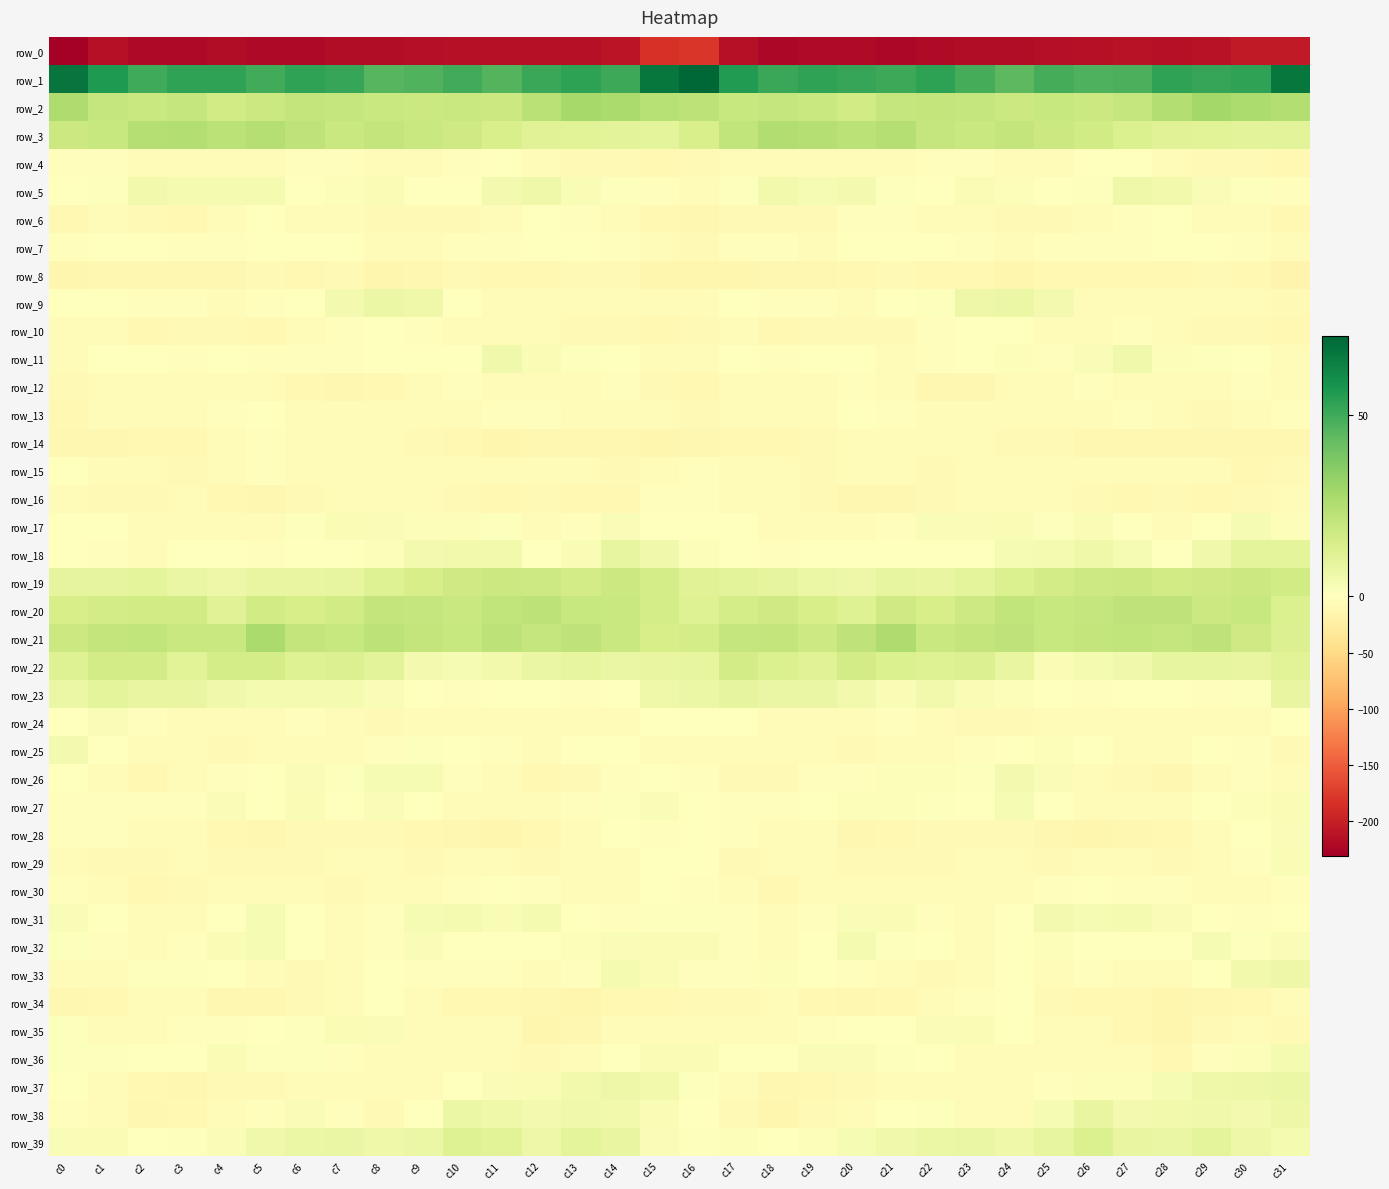

Reading right to left, what are all the values shown in this chart?

row_0: -205.1	-205.5	-212.6	-214.1	-212.6	-214.3	-215.3	-217.3	-217.1	-219.3	-222.4	-219.0	-218.8	-222.2	-213.2	-180.3	-182.5	-209.4	-213.5	-213.5	-213.3	-214.4	-215.9	-217.3	-217.3	-221.2	-221.8	-218.2	-220.2	-221.8	-213.4	-230.9
row_1: 66.8	53.0	51.9	52.7	48.0	47.5	48.8	44.6	49.1	53.6	50.6	52.0	53.2	51.0	55.6	71.7	66.8	50.5	53.5	51.1	46.1	49.5	46.8	45.5	51.6	52.9	49.8	53.1	52.9	50.2	56.6	67.4
row_2: 25.1	26.4	28.9	25.0	19.8	18.0	19.2	18.1	19.7	20.2	20.0	16.4	18.6	19.8	19.6	22.4	24.0	27.4	28.2	23.0	18.1	18.9	18.2	18.9	19.9	20.5	18.4	16.7	20.0	18.7	19.7	26.2
row_3: 10.1	10.2	10.7	11.2	13.2	16.3	18.3	20.2	19.0	20.1	24.2	22.4	24.2	25.2	20.8	14.0	9.7	10.3	10.8	11.7	14.4	17.0	18.7	20.2	18.8	21.6	24.3	22.7	24.8	24.3	19.3	18.2
row_4: -10.4	-7.5	-8.3	-6.4	-1.7	-0.3	-5.0	-5.5	-2.5	-2.3	-5.0	-6.0	-3.6	-4.6	-4.8	-7.5	-9.6	-7.7	-7.9	-4.8	-0.4	-1.8	-6.4	-4.3	-1.9	-3.6	-4.8	-5.8	-3.6	-4.2	-3.5	-2.1
row_5: -3.5	0.9	1.9	4.5	5.7	0.9	-1.5	1.5	2.4	-0.7	0.9	4.5	3.3	4.9	0.7	-4.0	-2.0	0.9	2.6	5.9	4.3	-0.8	-0.7	2.5	1.4	-1.2	3.8	3.4	3.8	4.9	1.1	0.5
row_6: -10.5	-6.3	-3.7	-0.9	-3.2	-7.0	-7.5	-8.9	-5.3	-6.7	-3.3	-3.1	-8.7	-8.9	-7.9	-11.2	-9.6	-5.8	-2.0	-1.3	-4.5	-7.7	-7.7	-7.6	-5.6	-6.1	-1.7	-5.5	-9.4	-8.0	-6.4	-9.7
row_7: -5.0	-2.6	-1.0	-0.2	-2.2	-3.1	-3.3	-5.8	-2.1	-0.5	-0.6	-1.4	-3.6	-2.4	-2.5	-8.1	-7.0	-2.3	0.0	-0.7	-3.0	-2.8	-4.0	-5.0	-0.7	-0.8	-0.4	-2.5	-3.4	-1.6	-1.7	-3.5
row_8: -14.9	-9.5	-8.0	-10.4	-9.7	-9.7	-9.3	-14.1	-10.0	-9.2	-8.3	-10.2	-11.2	-11.9	-12.9	-13.7	-13.5	-8.0	-9.0	-10.1	-10.0	-8.7	-11.4	-13.4	-8.6	-9.7	-8.6	-11.2	-10.9	-12.6	-12.6	-12.9
row_9: -8.7	-5.7	-4.5	-5.7	-4.0	-3.8	3.9	6.9	6.2	1.1	-1.2	-4.0	-3.5	-2.6	-1.3	-5.4	-6.2	-5.1	-4.6	-4.9	-4.1	-1.6	5.7	7.2	4.2	-0.2	-2.7	-3.9	-3.1	-2.5	0.5	-0.1
row_10: -10.1	-8.4	-8.4	-6.0	-2.9	-6.1	-5.0	-1.7	-1.3	-3.1	-7.6	-8.5	-7.6	-9.8	-6.3	-7.2	-9.3	-7.5	-8.4	-3.9	-3.8	-6.6	-3.5	-1.3	-1.9	-4.7	-9.2	-7.3	-8.7	-9.0	-4.5	-4.4
row_11: -6.7	-1.4	0.7	1.5	5.2	1.7	-1.9	1.2	-1.8	-2.9	-3.7	-0.8	-1.6	-2.8	-0.3	-6.8	-6.0	0.4	0.8	2.8	5.1	-0.9	-0.3	0.1	-2.1	-3.4	-2.9	-0.7	-2.3	-1.7	0.3	-4.1
row_12: -6.1	-3.5	-3.7	-4.3	-5.2	-3.1	-5.2	-7.2	-11.7	-11.2	-5.9	-3.2	-4.9	-4.5	-6.5	-9.8	-8.0	-2.9	-4.0	-5.0	-4.3	-3.3	-5.7	-9.0	-12.4	-9.3	-3.7	-4.3	-4.5	-5.1	-6.5	-7.7
row_13: -3.1	-5.8	-7.6	-4.0	-2.7	-5.0	-6.0	-6.7	-5.6	-6.3	-2.6	-1.0	-4.4	-5.7	-6.3	-7.3	-6.5	-7.1	-6.5	-2.8	-3.6	-5.3	-6.3	-6.3	-5.7	-6.0	-0.7	-2.2	-4.9	-6.1	-6.8	-10.5
row_14: -11.6	-11.8	-10.8	-11.8	-12.5	-12.3	-8.0	-8.3	-4.7	-7.0	-3.6	-3.7	-8.4	-10.5	-10.4	-12.4	-13.0	-11.2	-11.2	-11.9	-13.2	-10.4	-8.0	-7.0	-4.8	-7.2	-2.1	-5.8	-9.4	-10.3	-10.8	-12.5
row_15: -8.2	-9.4	-7.2	-6.0	-6.5	-4.4	-5.7	-6.1	-4.1	-7.3	-3.9	-4.6	-7.9	-6.1	-5.3	-3.1	-5.9	-8.7	-6.4	-6.4	-5.9	-4.3	-6.4	-4.7	-5.3	-6.7	-3.3	-6.1	-7.9	-5.3	-5.2	-0.7
row_16: -4.0	-7.9	-9.8	-7.8	-9.1	-8.3	-7.0	-6.0	-4.7	-7.9	-11.0	-10.8	-7.6	-7.1	-6.5	-3.3	-3.3	-9.3	-9.1	-7.9	-9.4	-7.8	-6.7	-5.2	-5.5	-8.8	-11.9	-9.5	-7.1	-7.2	-7.2	-6.1
row_17: 1.6	3.2	-1.3	-6.2	-1.1	2.5	0.6	2.3	2.2	2.0	-3.6	-5.4	-4.4	-4.8	-1.6	-0.9	-0.1	2.0	-3.5	-5.2	0.9	1.5	1.6	2.1	2.4	1.0	-5.8	-4.5	-4.4	-4.5	-0.9	-1.8
row_18: 9.8	9.9	5.1	-1.2	2.9	5.7	3.6	3.2	-1.3	-0.5	-1.7	-0.7	-0.5	-3.6	-1.7	1.5	5.4	8.7	2.4	-0.7	4.7	4.8	3.9	1.6	-1.7	-0.3	-2.3	0.2	-1.5	-3.6	-2.1	-1.6
row_19: 16.8	18.3	17.0	16.3	18.5	17.7	16.1	13.3	9.8	8.3	8.7	6.4	6.8	9.1	10.3	11.5	15.4	18.0	16.2	17.4	18.5	17.2	15.0	12.2	8.8	8.2	7.9	6.3	7.6	10.0	9.2	9.0
row_20: 13.4	19.1	18.2	21.5	21.6	19.6	19.3	21.0	17.7	14.8	17.2	12.3	14.7	17.0	15.6	11.8	15.4	18.7	19.2	22.3	21.2	18.5	20.1	20.4	16.4	14.9	16.3	11.7	16.5	16.8	15.7	14.8
row_21: 12.6	17.2	21.4	20.1	20.8	20.6	19.6	21.7	20.5	18.7	26.3	21.8	17.8	20.5	20.0	15.5	14.8	18.7	21.8	19.7	21.9	19.3	20.4	22.0	19.1	20.7	27.1	18.7	18.9	20.9	20.4	18.4
row_22: 10.9	7.9	8.5	8.5	5.4	3.8	2.6	7.9	12.5	12.1	13.1	16.1	11.7	13.2	16.1	8.7	8.2	7.5	8.9	7.4	4.9	3.0	4.1	10.3	12.5	11.8	15.3	15.2	10.9	15.8	15.7	12.0
row_23: 7.9	1.1	-3.3	-1.3	-0.8	-2.6	-1.6	1.3	2.6	4.6	2.5	4.9	7.4	7.4	9.0	6.9	5.6	-1.3	-3.3	-0.3	-1.7	-2.5	-0.3	2.0	3.5	3.8	3.8	5.6	8.1	7.9	10.0	7.1
row_24: -1.7	-4.2	-5.7	-5.1	-6.4	-5.7	-4.9	-8.4	-7.3	-3.9	-3.4	-6.0	-6.5	-4.1	0.5	0.3	-1.6	-5.1	-5.6	-5.1	-7.1	-4.6	-6.1	-8.4	-6.2	-3.3	-3.8	-7.1	-5.5	-2.5	1.7	-1.1
row_25: -8.4	-3.2	-1.0	-3.7	-4.2	-0.9	1.4	-0.8	-3.5	-5.1	-4.3	-8.4	-7.0	-6.7	-3.9	-4.4	-4.4	-1.8	-1.4	-4.7	-3.4	0.4	0.9	-1.9	-4.5	-4.6	-5.8	-8.7	-6.5	-6.6	-0.7	4.1
row_26: -4.1	-2.2	-5.7	-11.5	-7.8	-4.6	2.0	4.1	1.0	1.1	1.4	-2.8	-3.6	-8.7	-8.6	-2.8	-1.0	-2.0	-8.9	-10.4	-6.9	-2.3	3.2	2.9	0.9	1.9	-0.8	-3.0	-5.1	-9.8	-6.9	-1.6
row_27: 2.3	1.6	-1.3	-5.6	-6.0	-5.0	-1.6	2.9	-0.8	1.1	1.6	1.3	-0.4	-3.1	-2.7	-0.8	1.9	0.9	-3.0	-6.1	-5.7	-4.2	0.2	1.8	-0.8	2.7	0.1	1.7	-2.0	-2.9	-2.9	-2.3
row_28: 1.7	-0.6	-4.2	-9.9	-11.6	-12.9	-11.3	-7.8	-7.4	-7.8	-10.7	-10.9	-6.8	-5.4	-2.3	-0.9	-2.4	-1.2	-7.1	-10.4	-12.6	-12.6	-10.0	-7.4	-7.4	-8.3	-12.1	-9.2	-5.9	-4.7	-1.9	-2.9
row_29: 2.4	-3.4	-6.0	-8.8	-7.1	-6.5	-7.6	-7.2	-6.6	-7.5	-8.9	-7.6	-5.3	-6.0	-8.4	-1.5	-0.3	-4.7	-7.1	-8.7	-6.8	-6.9	-7.6	-6.8	-6.5	-8.4	-8.5	-7.3	-4.1	-8.3	-8.4	-4.7
row_30: -2.4	-5.6	-6.6	-2.6	-1.9	-1.4	-3.4	-5.2	-6.9	-6.2	-5.7	-4.6	-5.9	-9.2	-7.1	-2.8	-1.1	-7.0	-4.9	-2.2	-1.8	-2.1	-4.1	-5.5	-7.3	-5.5	-5.4	-4.6	-7.2	-9.3	-6.3	-2.0
row_31: -1.6	-3.0	-1.8	2.1	3.5	3.1	4.4	-0.4	-4.2	-2.1	2.3	2.0	-2.3	-4.5	-1.8	0.9	0.8	-2.8	-0.8	3.6	2.7	3.7	3.2	-2.1	-4.4	-0.1	3.1	0.3	-3.7	-3.8	-1.5	1.8
row_32: 1.8	0.8	2.8	-1.3	-1.5	-1.2	1.7	-0.4	-4.8	-1.6	0.9	3.5	-0.2	-3.9	-2.9	2.3	2.3	2.2	1.5	-1.8	-1.7	-0.2	1.7	-2.8	-4.0	-0.8	2.8	2.3	-2.0	-3.8	-3.1	0.9
row_33: 6.2	4.7	0.5	-5.0	-3.9	-2.1	-3.6	0.1	-5.2	-7.3	-6.4	-2.1	-0.4	1.6	-2.8	-3.0	2.6	3.7	-1.9	-5.7	-2.5	-2.7	-2.5	-1.4	-6.4	-7.5	-4.6	-1.7	0.6	1.0	-5.4	-5.8
row_34: -7.0	-9.1	-12.6	-13.0	-10.1	-9.7	-8.1	-0.9	-2.9	-5.9	-10.3	-10.9	-9.4	-5.0	-8.0	-8.3	-9.2	-10.0	-13.2	-12.3	-9.0	-9.9	-5.5	-1.1	-3.7	-7.6	-11.2	-10.9	-7.2	-5.4	-10.6	-11.7
row_35: -7.4	-6.1	-8.9	-14.4	-9.5	-5.2	-4.9	0.5	2.7	1.9	-0.3	-1.4	-3.5	-3.9	-5.2	-3.6	-6.3	-6.5	-11.0	-13.8	-6.9	-4.8	-3.7	1.8	2.7	1.0	-1.0	-2.2	-3.3	-5.1	-3.7	1.0
row_36: 3.9	1.6	-3.4	-9.2	-6.5	-4.5	-5.6	-6.3	-3.8	-0.4	1.1	1.9	1.7	-1.4	0.3	2.6	2.5	0.4	-6.3	-8.7	-5.1	-4.6	-6.5	-5.5	-2.7	0.7	0.9	2.5	0.2	-1.0	0.6	0.6
row_37: 7.1	6.2	5.7	3.2	1.3	1.5	-3.2	-6.5	-5.8	-4.5	-6.9	-7.7	-10.3	-11.5	-5.7	0.8	4.8	6.6	4.5	2.4	1.7	-0.1	-5.0	-6.5	-5.1	-5.0	-7.7	-8.0	-11.9	-9.5	-4.8	-1.8
row_38: 6.2	4.4	5.2	4.8	4.3	8.0	3.2	-6.4	-5.6	0.8	-1.0	-5.6	-8.0	-13.1	-8.0	-0.5	2.7	4.8	5.2	4.3	5.7	7.2	-0.7	-7.7	-3.3	1.7	-3.5	-5.8	-10.4	-12.4	-6.3	-2.9
row_39: 3.4	6.3	9.8	7.7	8.1	13.0	8.7	5.7	7.3	7.2	5.6	3.2	1.2	0.1	1.1	0.7	1.7	8.0	9.6	6.5	10.7	12.0	6.8	5.7	7.4	6.8	5.3	1.9	1.0	-0.2	2.4	2.1